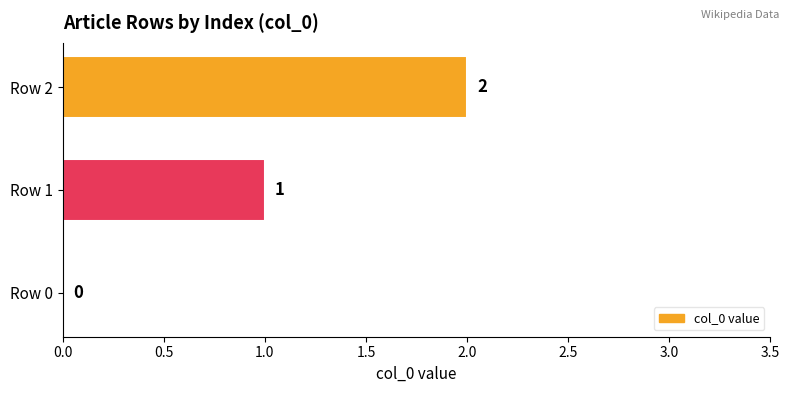

What is the sum of the values at Row 1 and Row 2?

3